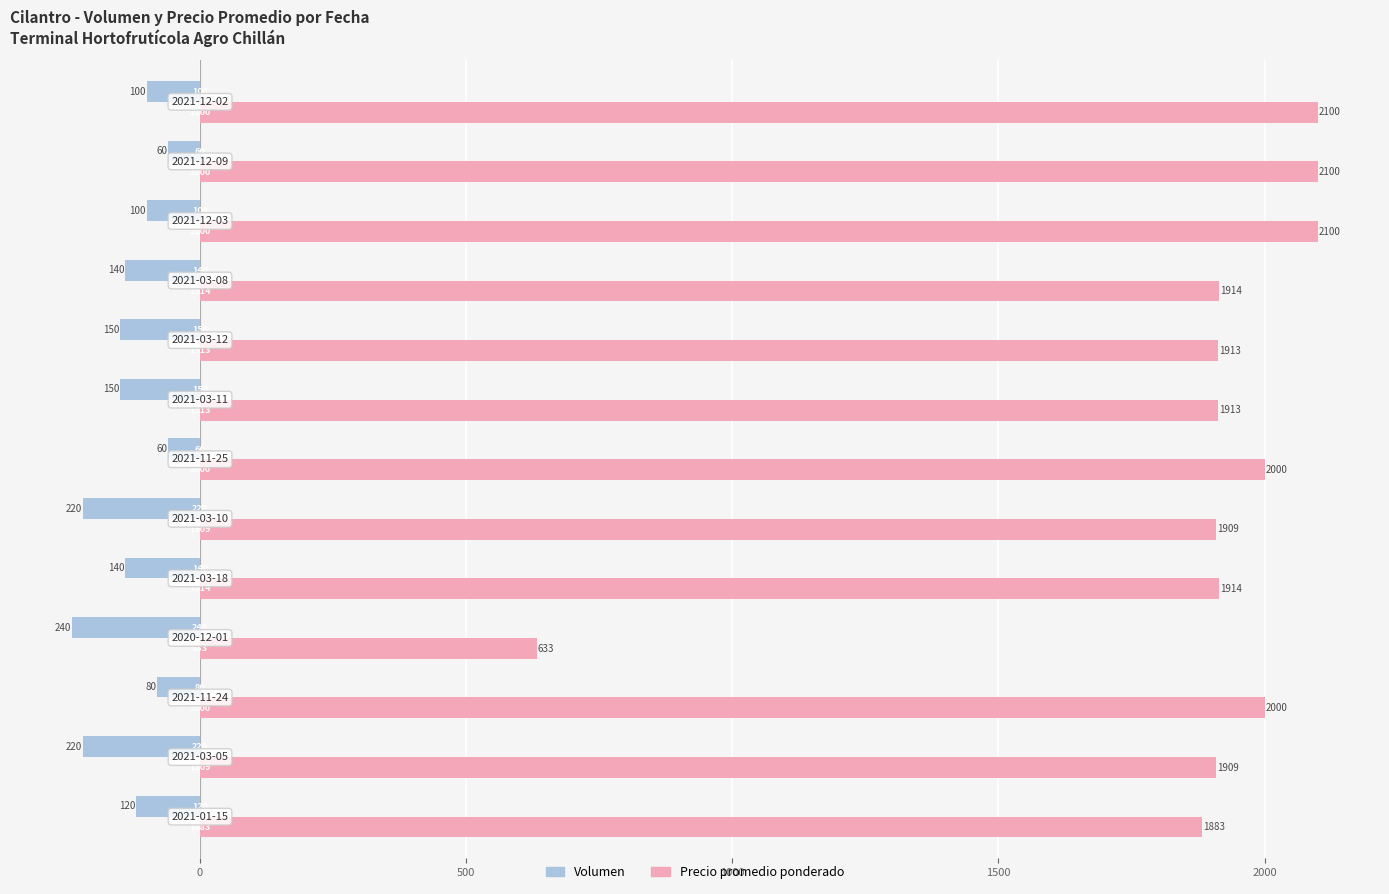

What is the difference between the maximum and minimum values in the Precio promedio ponderado series?

1467